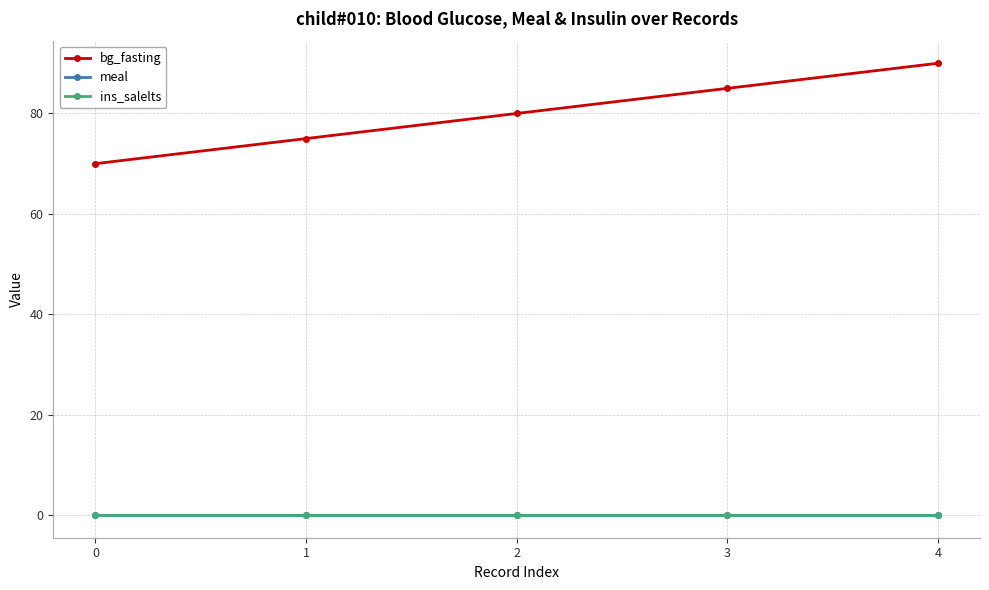

True or false: bg_fasting and meal cross at least once.

False